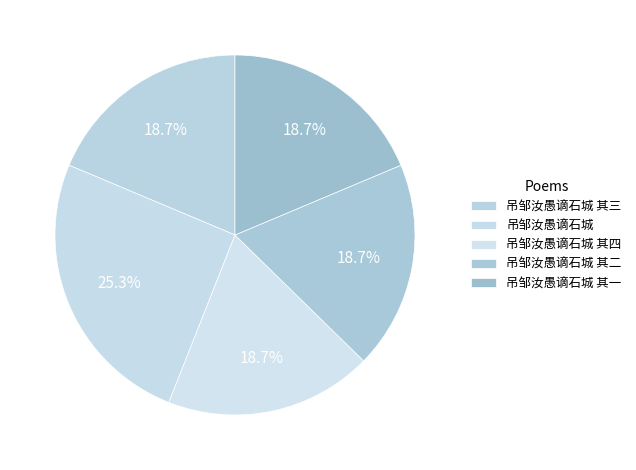

How many slices are in this pie chart?

5